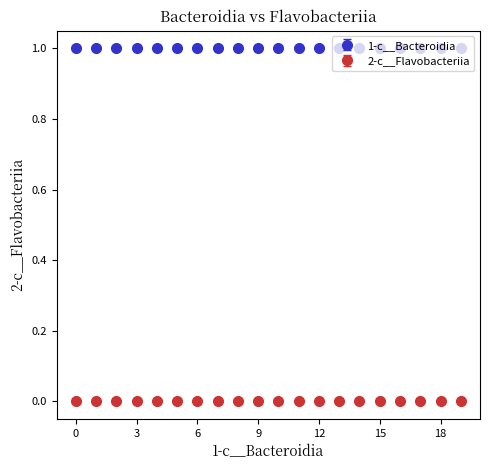

What are all the series names shown in the legend?

1-c__Bacteroidia, 2-c__Flavobacteriia